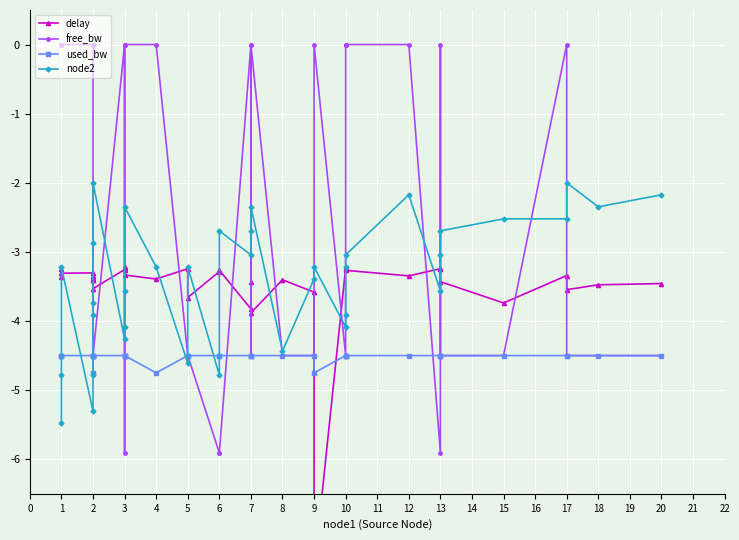

Where do delay and node2 first cross each other?

1 and 1